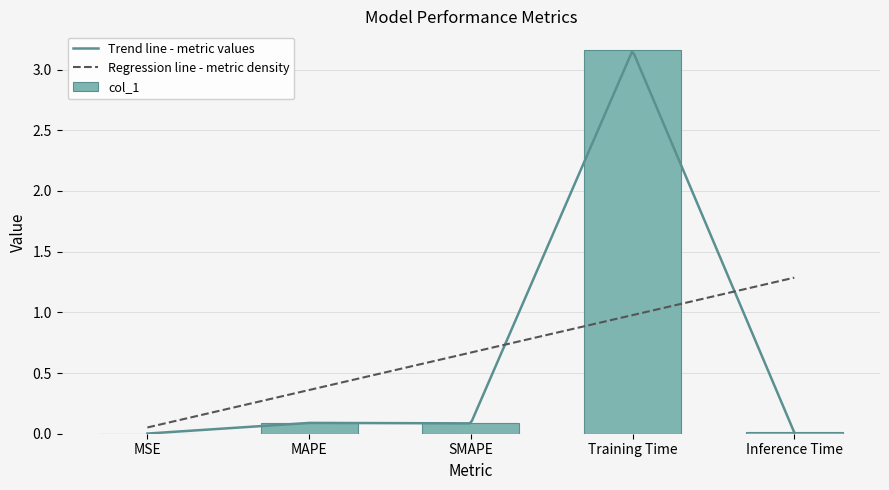

What is the change in value from MSE to Training Time?

+3.2